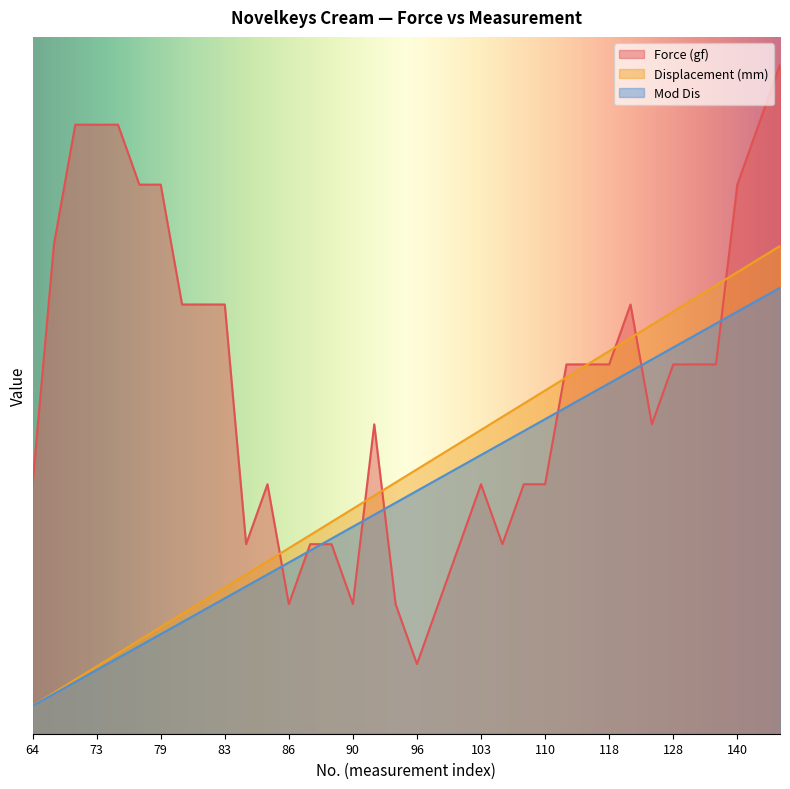

What is the value of the Mod Dis point at the 21st from the left?

19.1